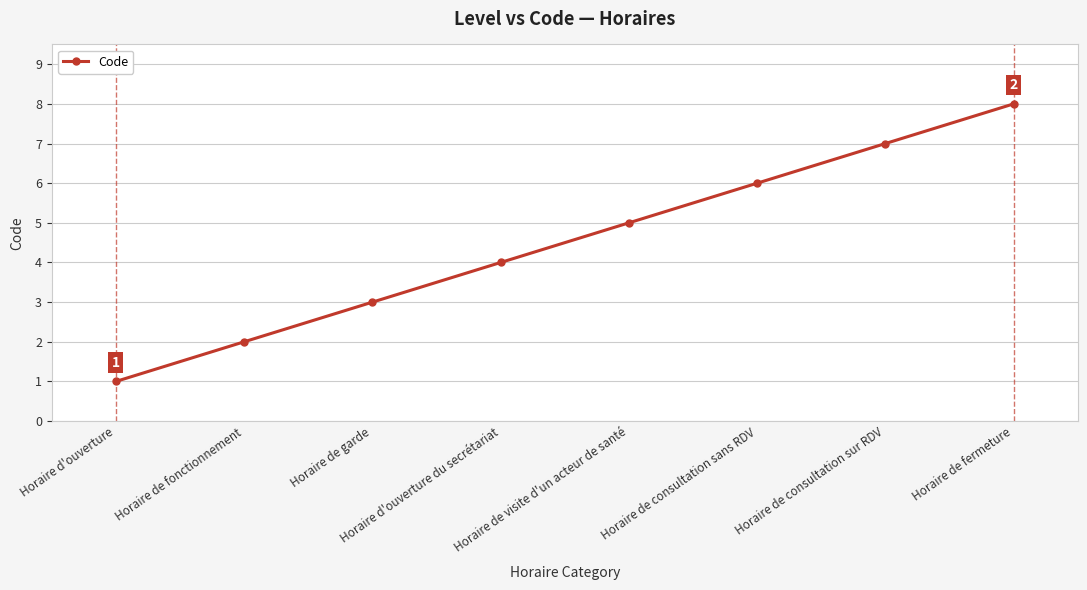

What is the greatest value displayed?

8